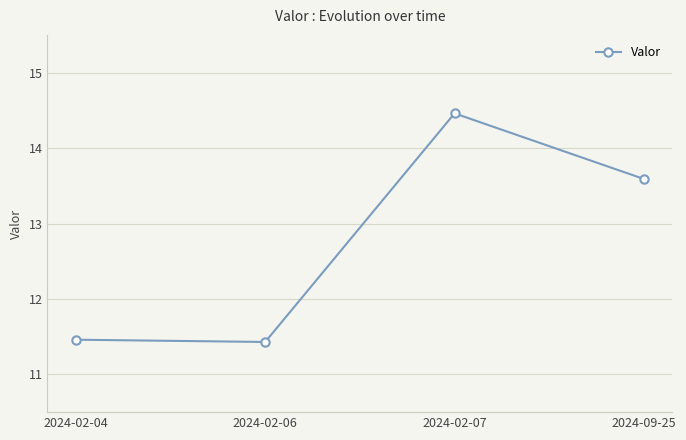

Read the value at 2024-02-07.

14.5